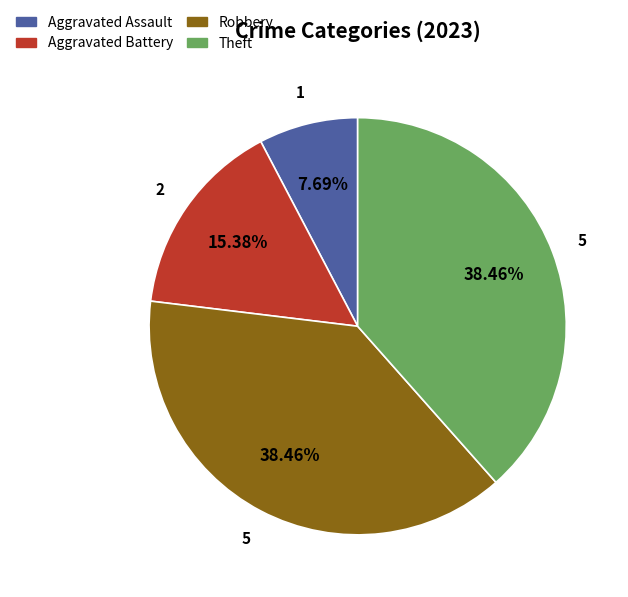

To the nearest percent, what is the combined percentage of Aggravated Battery and Robbery?

54%